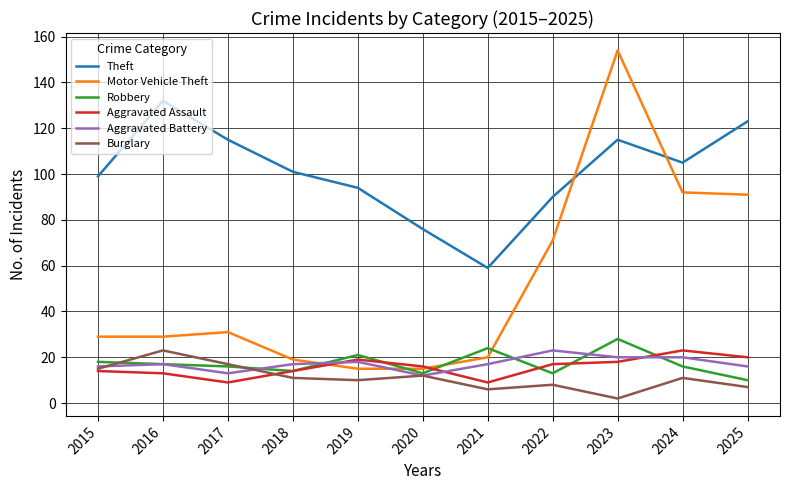

True or false: Burglary and Motor Vehicle Theft intersect in this chart.

False